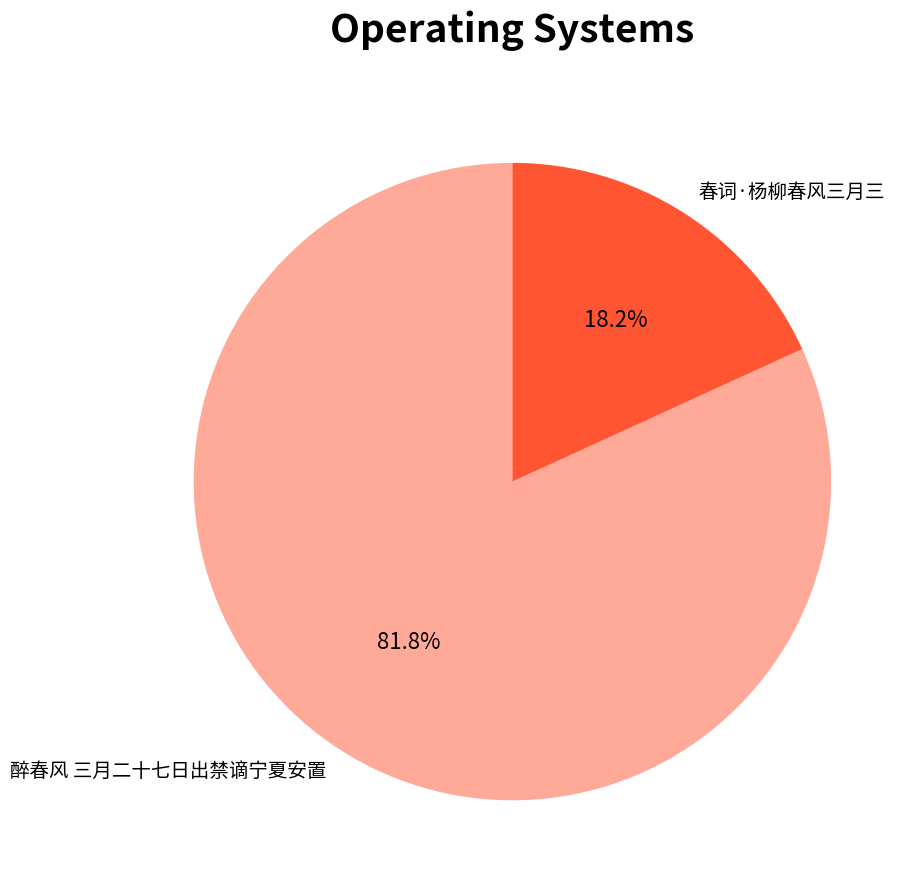

What portion of the pie excludes 春词·杨柳春风三月三?

81.8%